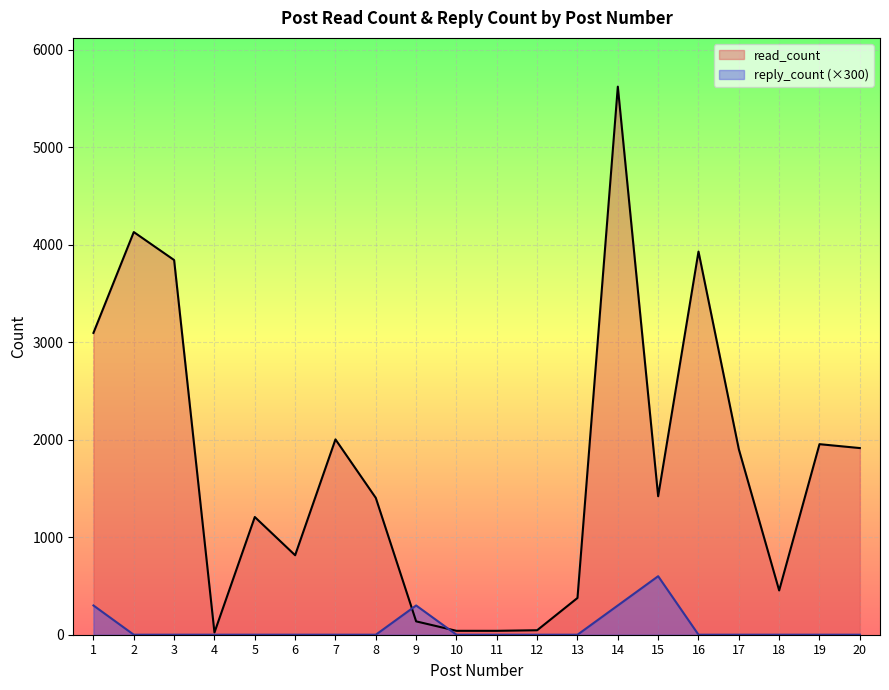

What is the value of the read_count point at the 16th from the left?

3929